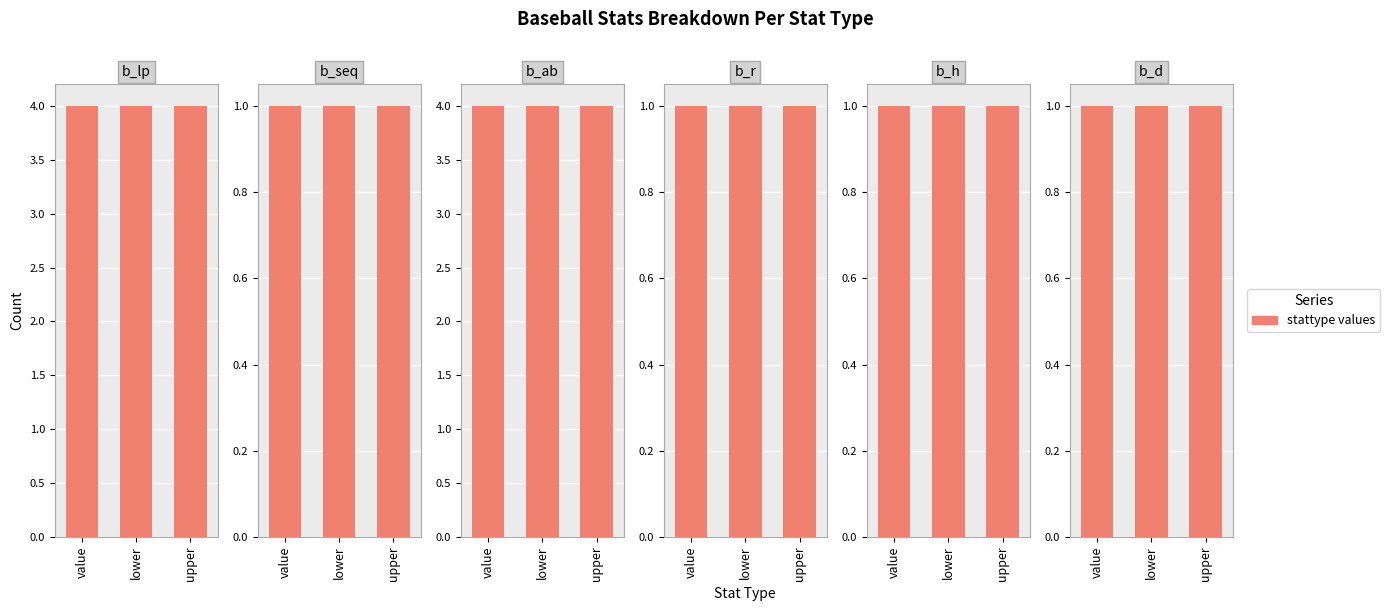

How many groups of bars are there?

3